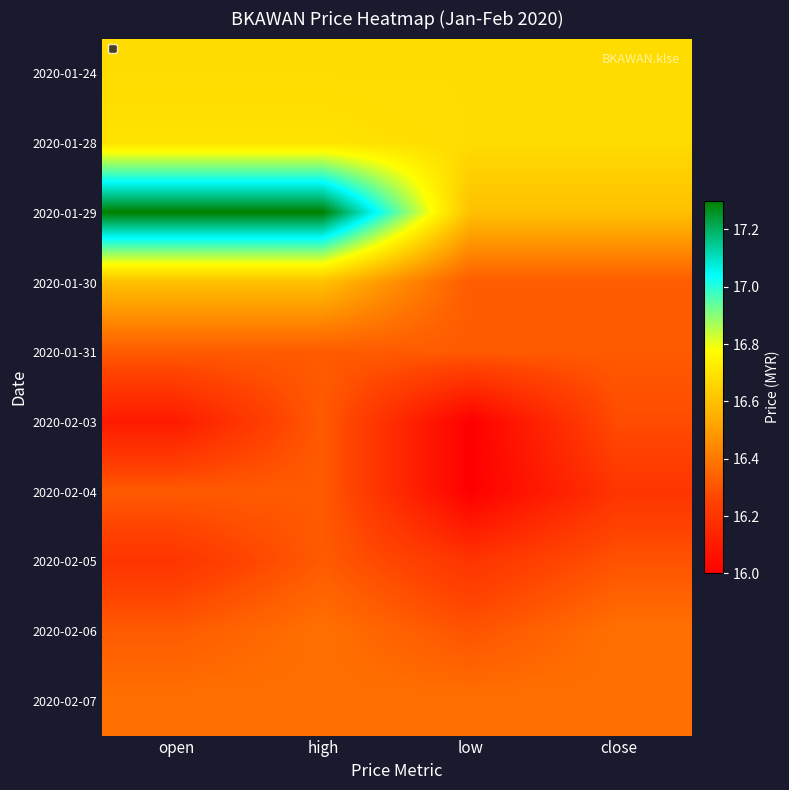

What is the greatest value displayed?

17.3